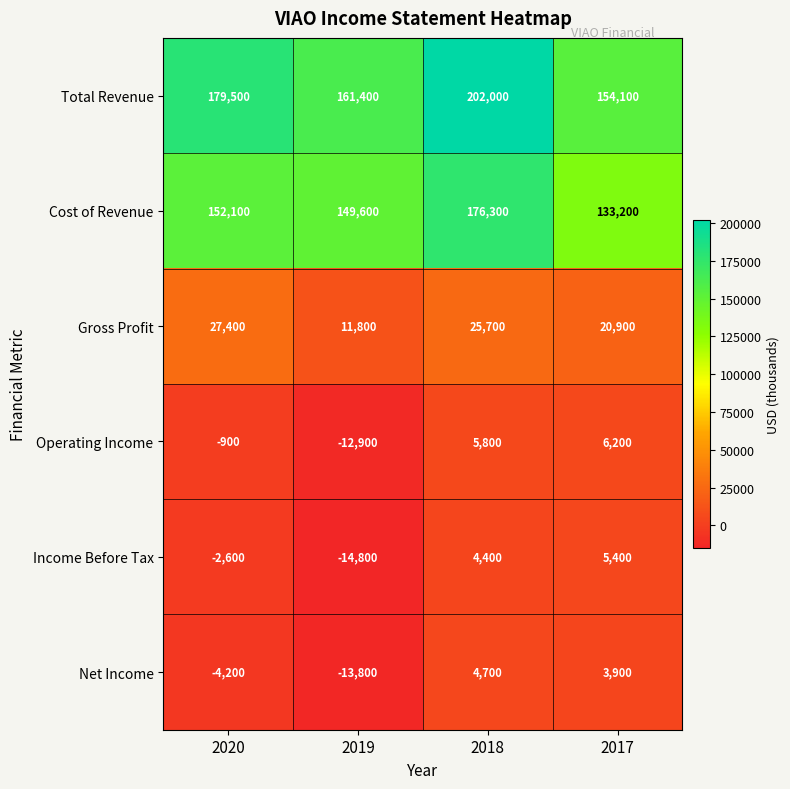

What is the maximum value for Cost of Revenue?

176300